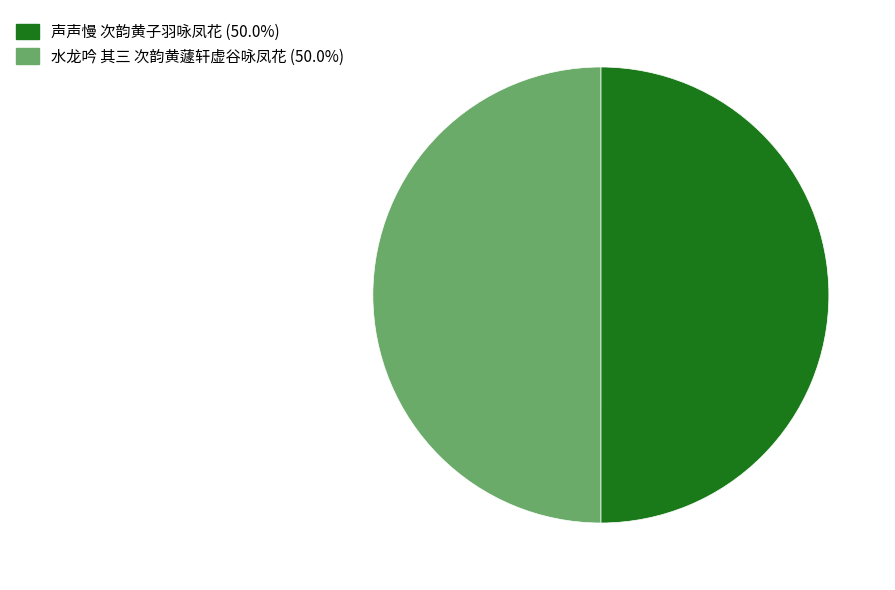

Approximately how many times larger is the value at 声声慢 次韵黄子羽咏凤花 (50.0%) compared to 水龙吟 其三 次韵黄蘧轩虚谷咏凤花 (50.0%)?

1.0